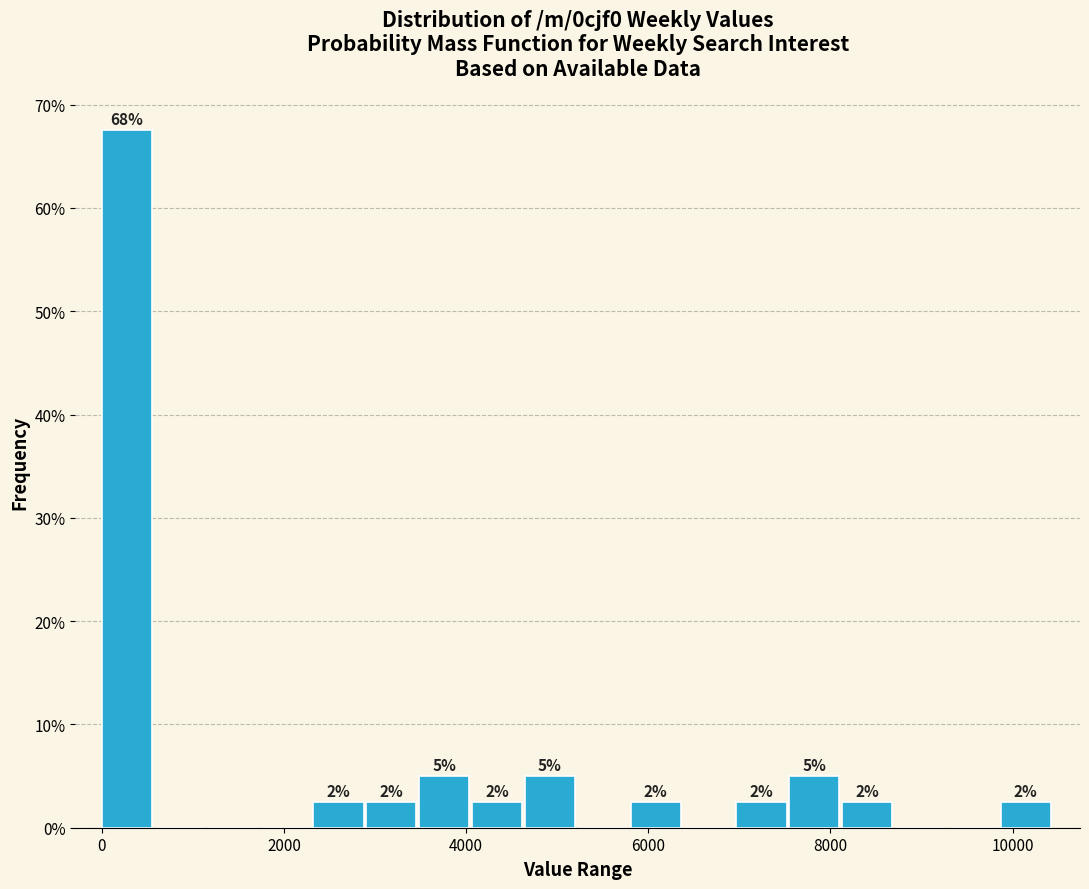

Around what value on the x-axis is the tallest bar? Give the approximate position of its centre, as read against the axis.

200